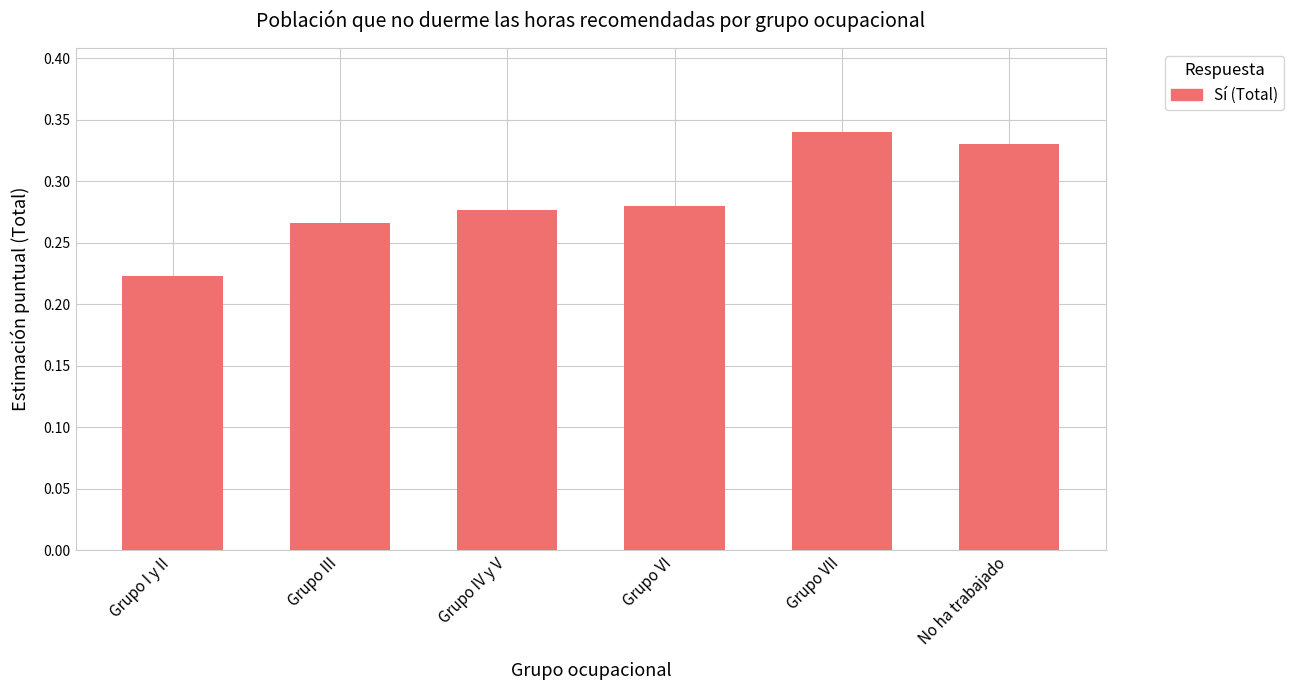

What is the label of the 2nd bar from the left?

Grupo III